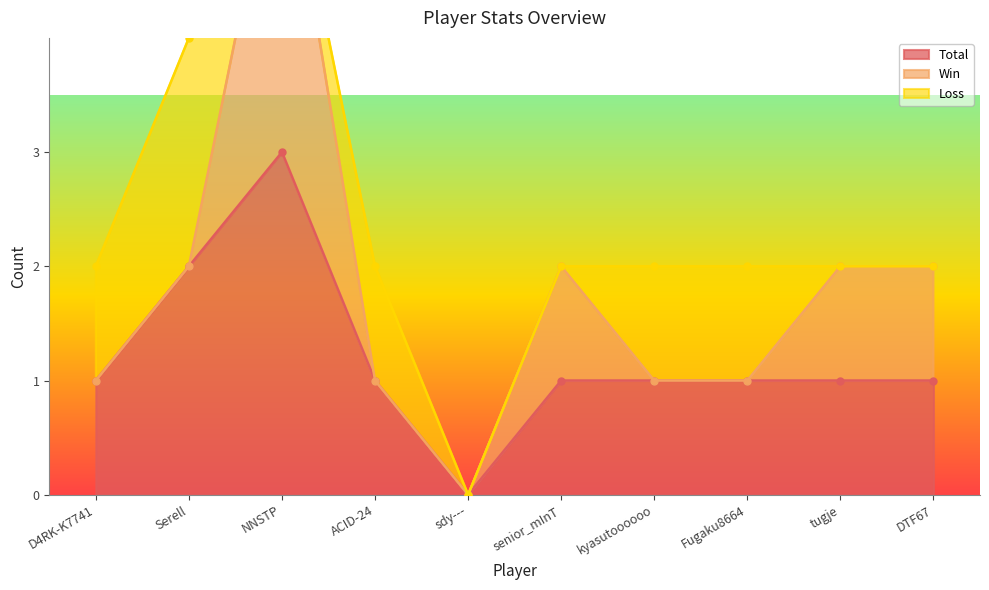

At how many categories does at least one series exceed 0?

9